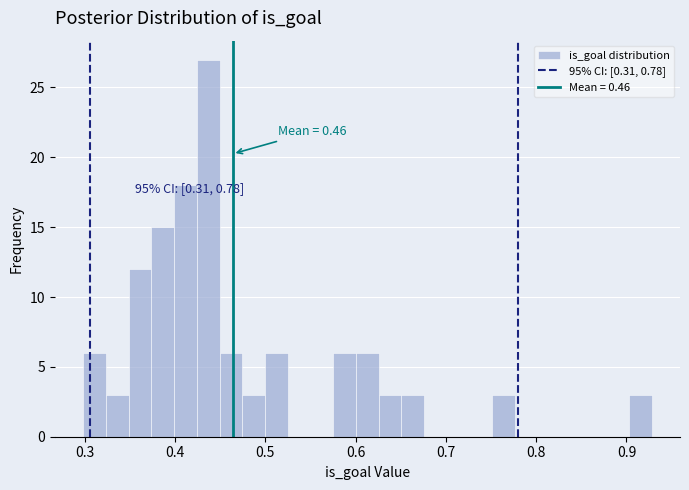

Around what value on the x-axis is the tallest bar? Give the approximate position of its centre, as read against the axis.

0.44